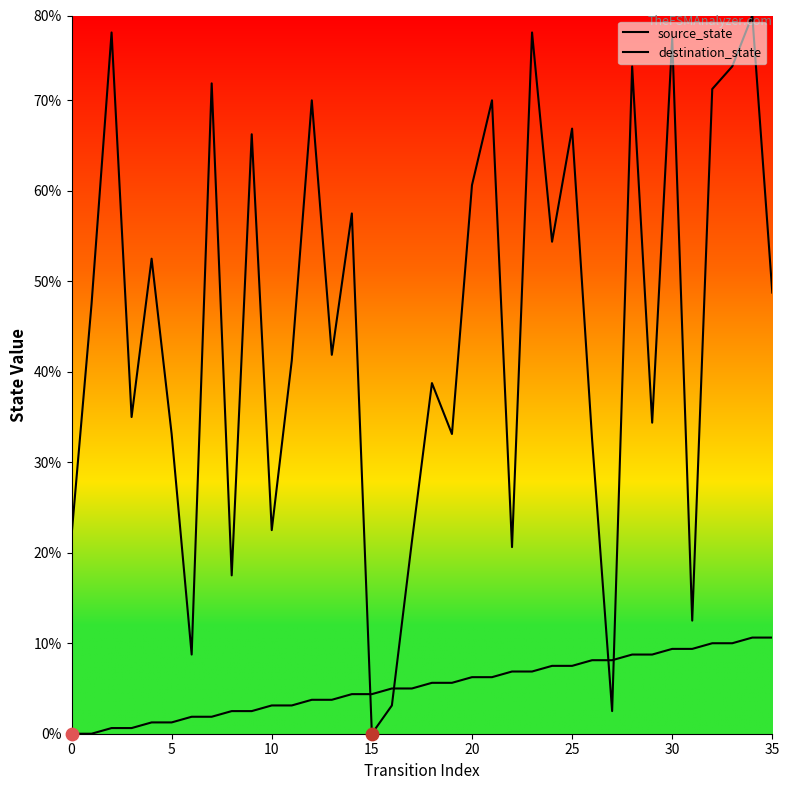

Which series has the largest Y range (max minus min)?

destination_state